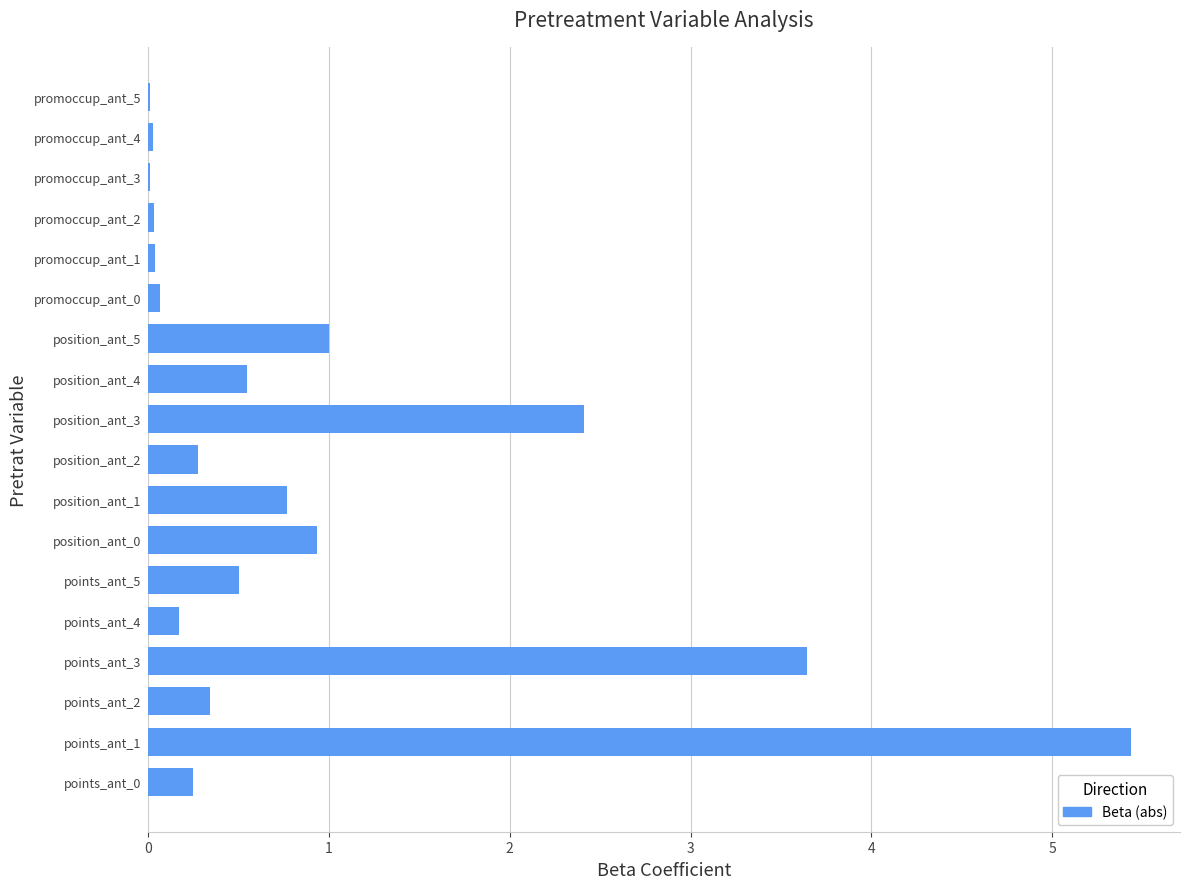

What is the sum of the values at position_ant_2 and position_ant_5?

1.3